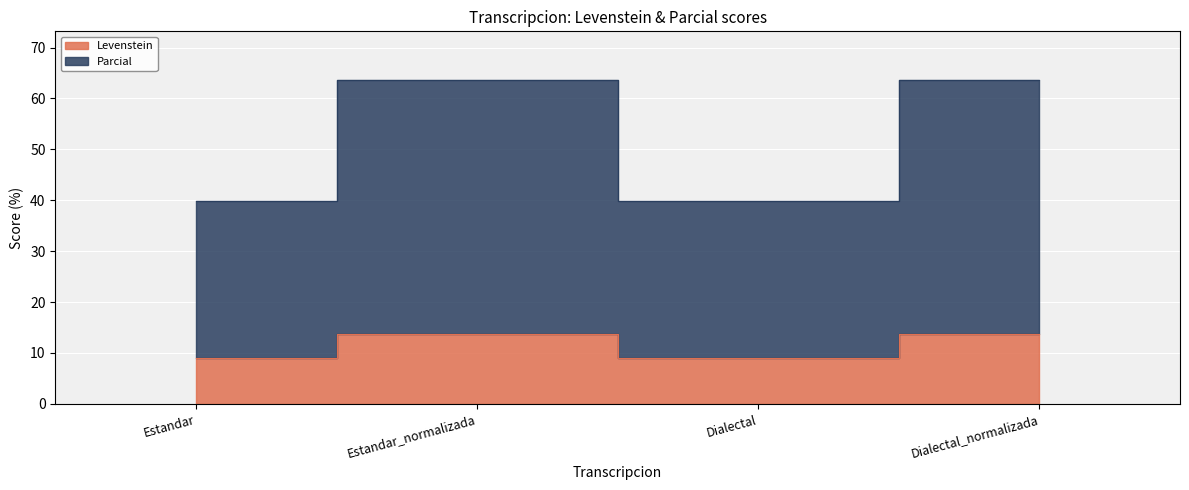

Count the number of data series in this chart.

2